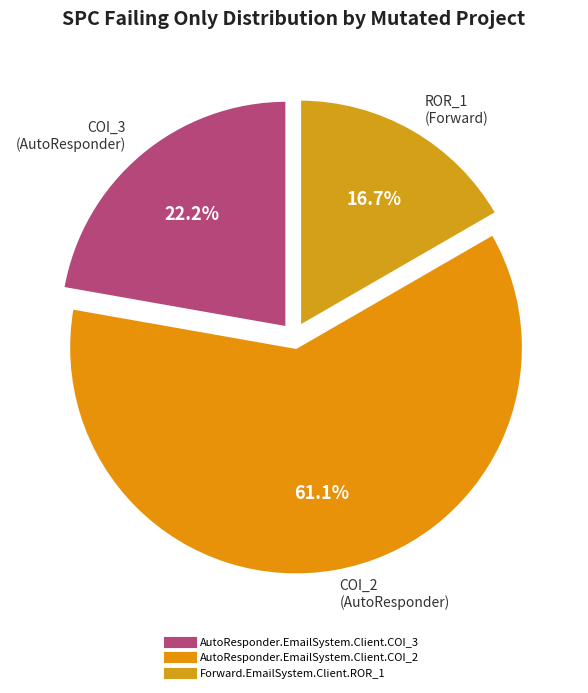

Rank the categories by value from lowest to highest.

Forward.EmailSystem.Client.ROR_1, AutoResponder.EmailSystem.Client.COI_3, AutoResponder.EmailSystem.Client.COI_2